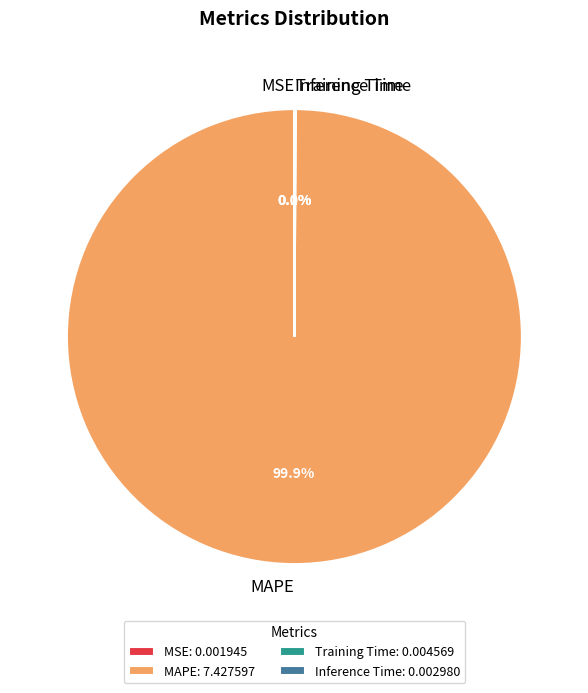

Does MAPE represent more than half of the total?

Yes